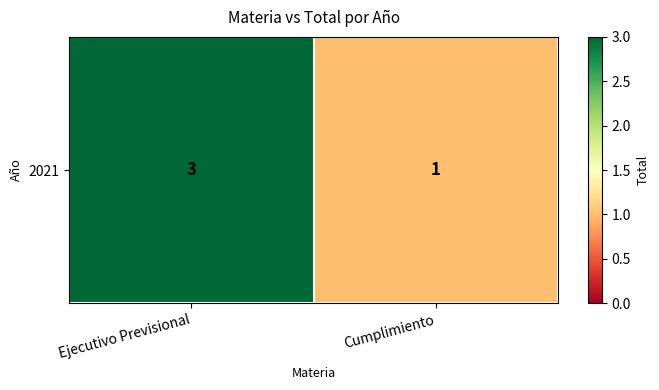

Reading left to right, what are all the values shown in this chart?

Ejecutivo Previsional=3	Cumplimiento=1